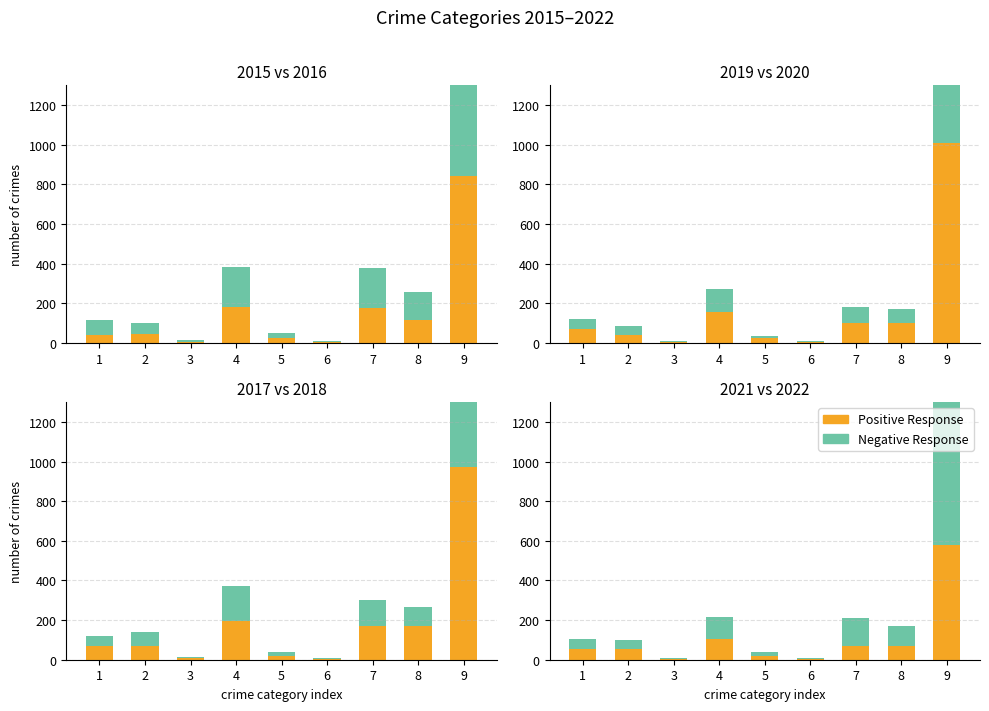

Does the chart contain stacked bars?

No